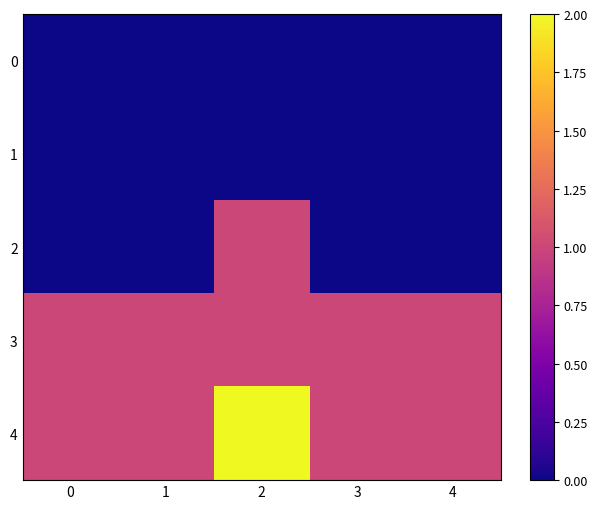

Which series has the largest range (max minus min)?

2